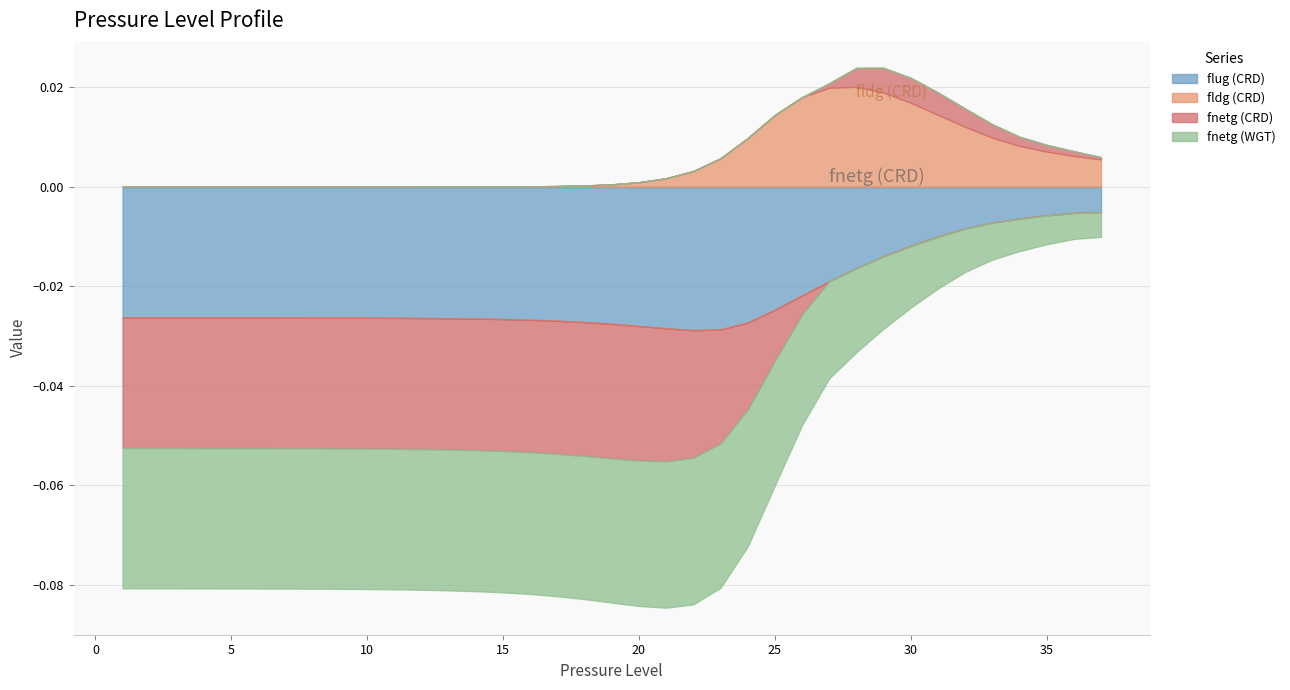

At how many categories does at least one series exceed 0?

36